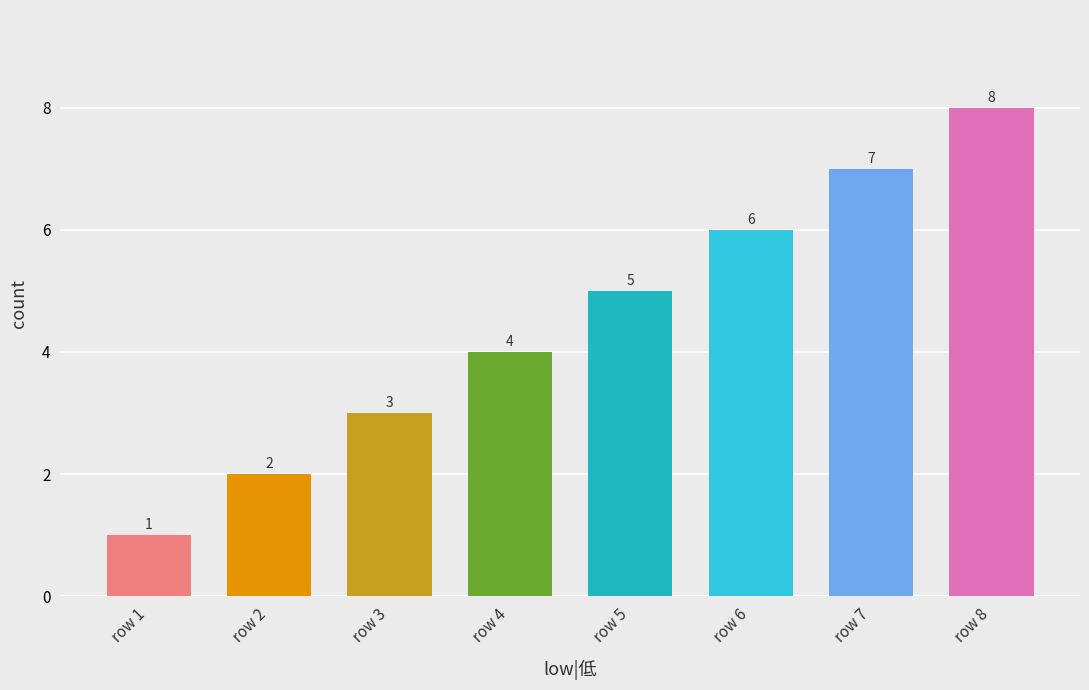

Is it true that the value at row 3 is 3?

True